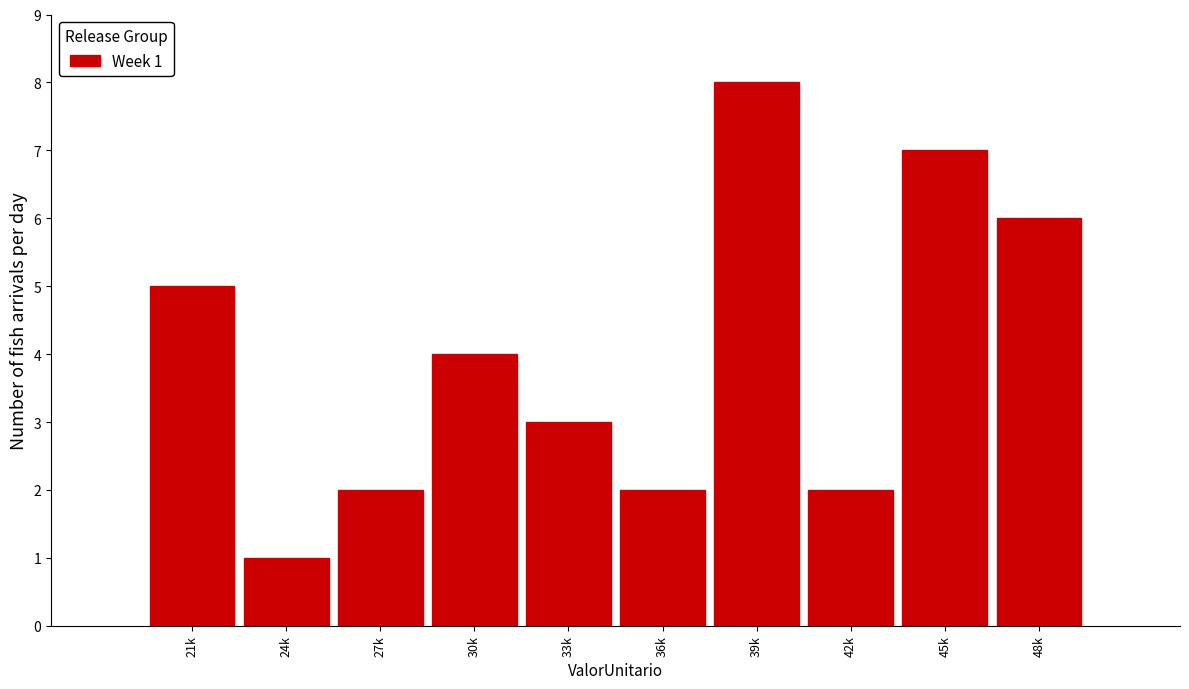

Reading left to right, transcribe all the data shown in this chart.

5	1	2	4	3	2	8	2	7	6